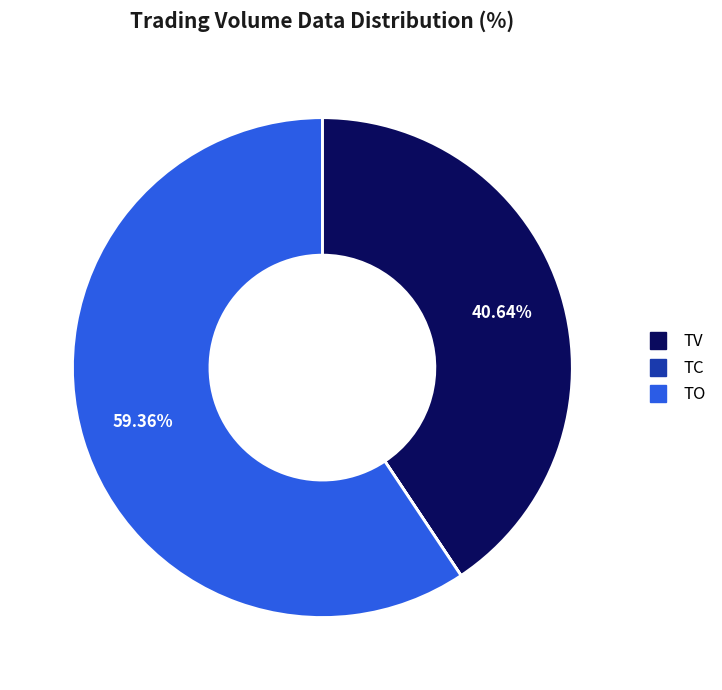

Is there a majority slice in this chart?

Yes